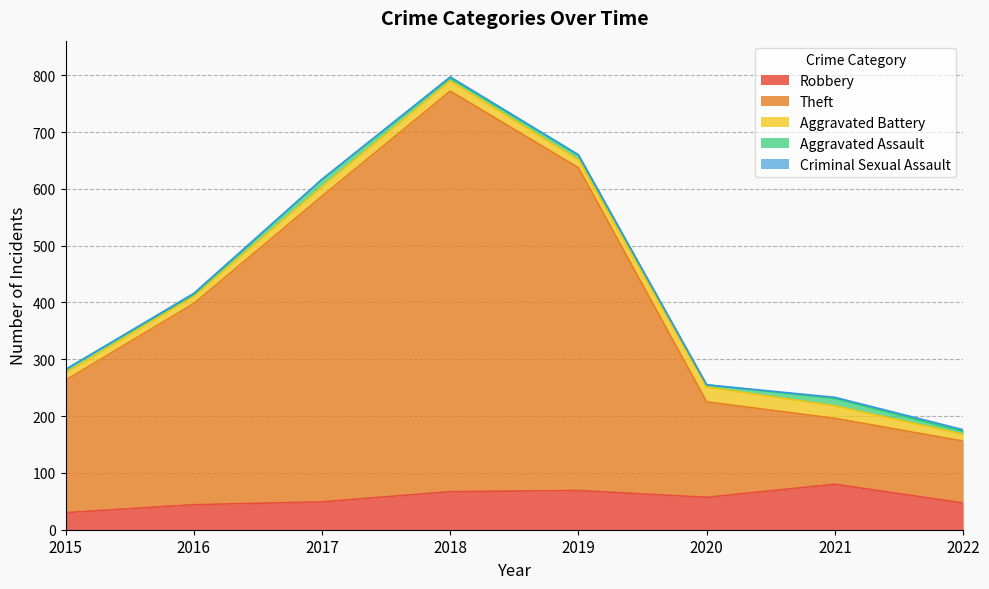

Reading right to left, extract all data points from this chart.

Robbery: 47	80	57	69	67	49	44	30
Theft: 109	116	168	568	705	538	354	233
Aggravated Battery: 12	22	26	14	18	17	13	13
Aggravated Assault: 5	13	4	8	5	12	3	6
Criminal Sexual Assault: 3	2	0	1	2	1	2	0